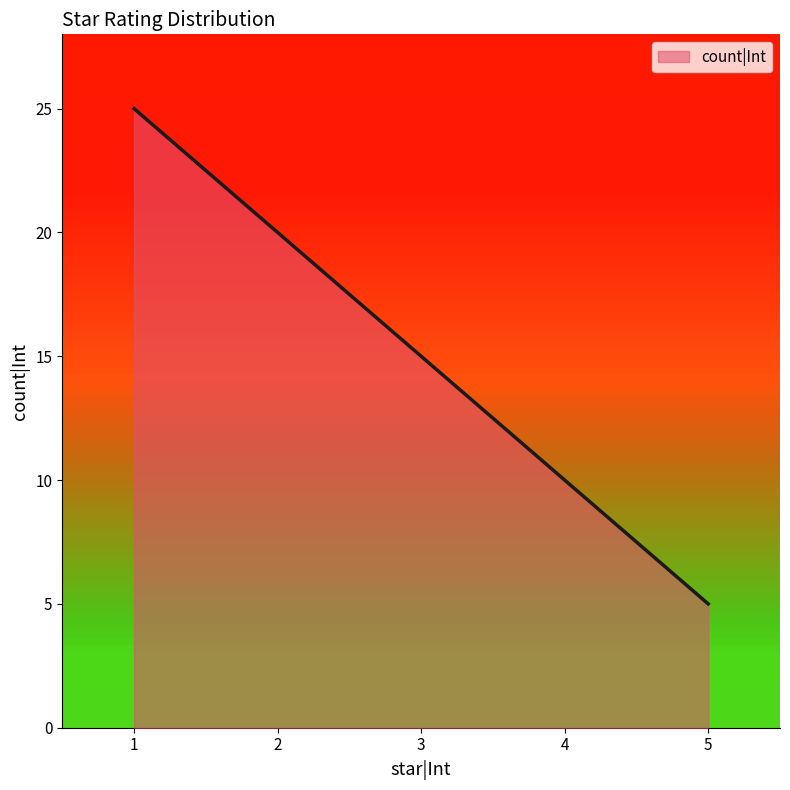

At which label does the data first exceed 15?

1